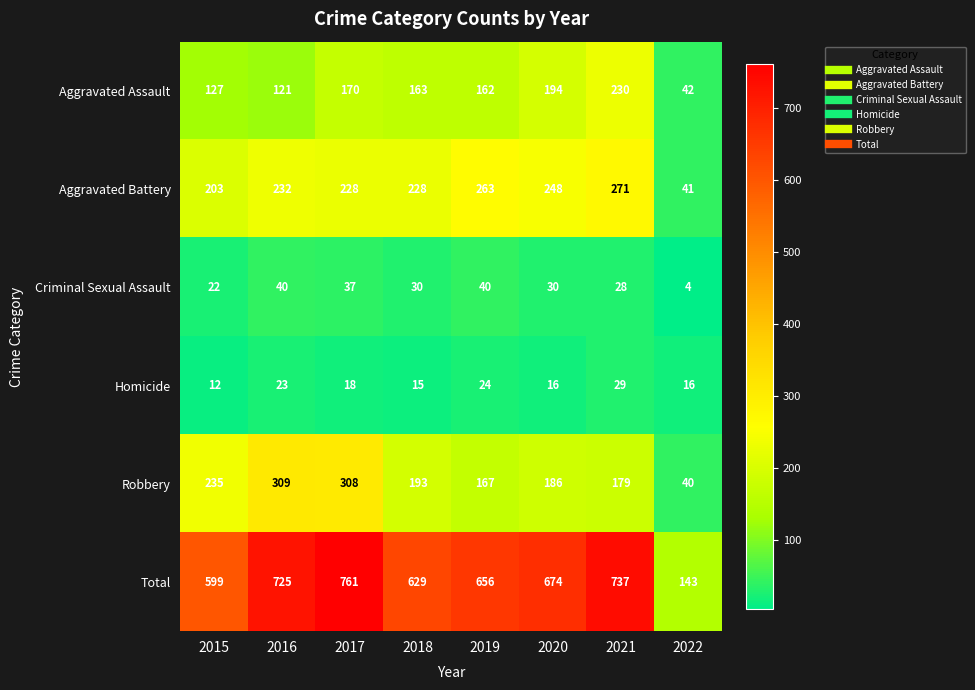

Which category has the lowest value across all series?

2022